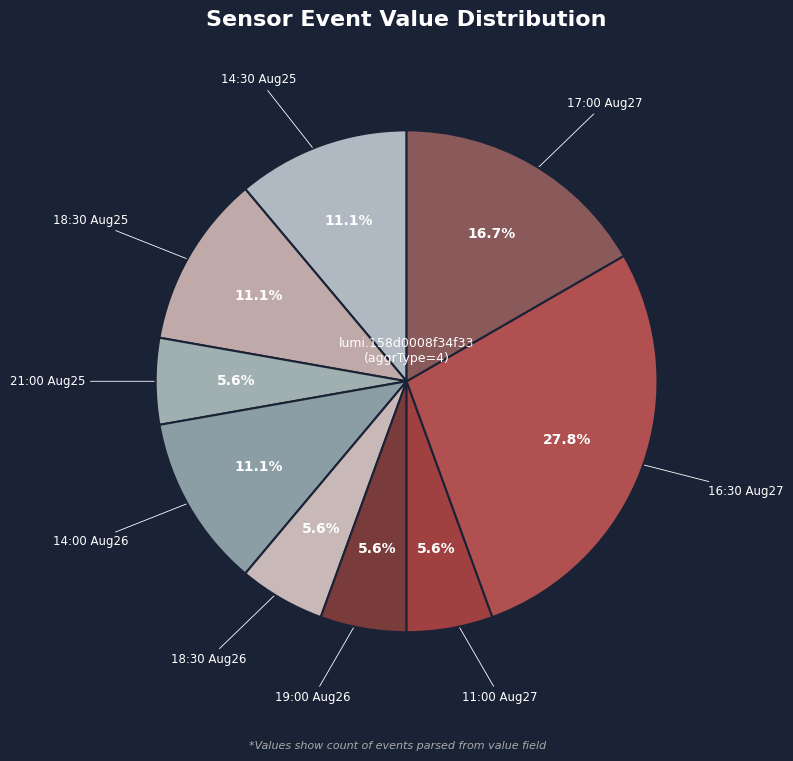

Which slice is the largest?

16:30 Aug27